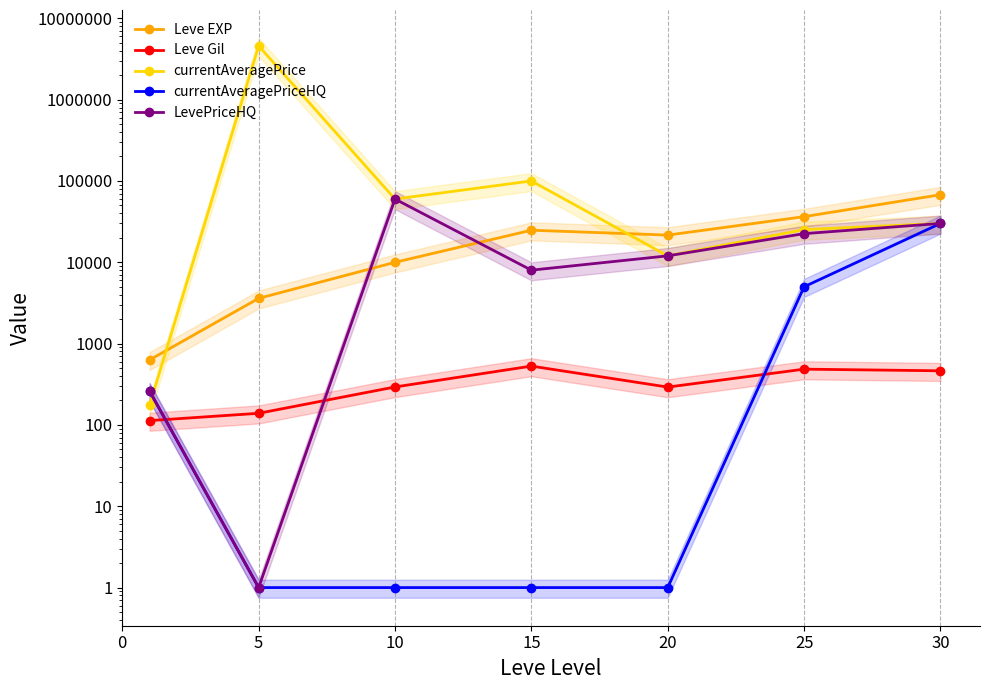

What is the lowest value of the Leve Gil series?

113.0